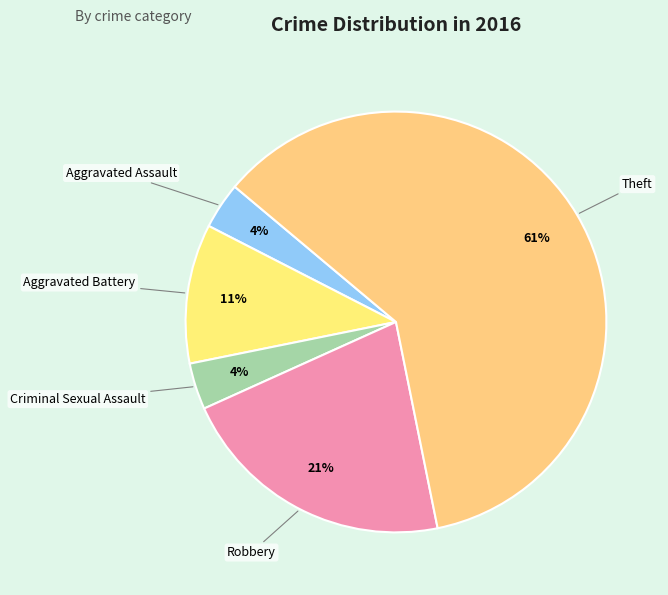

What percentage is the Robbery slice, to the nearest percent?

21%